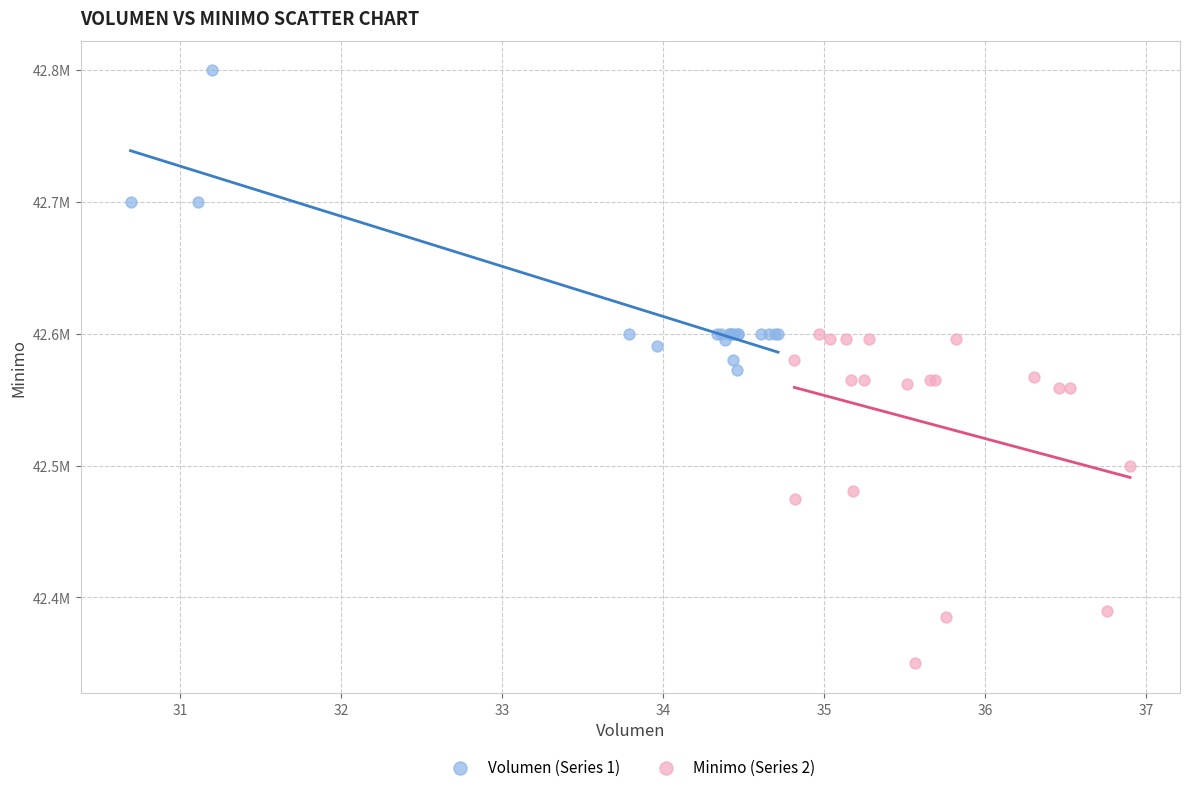

Which series contains the lowest Y value?

Minimo (Series 2)